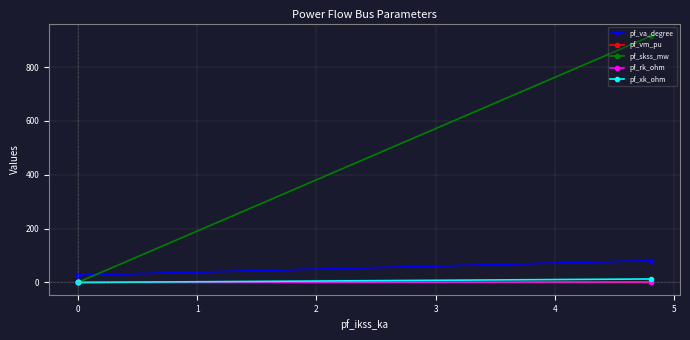

Is it true that pf_xk_ohm equals 7.8 at −1?

False